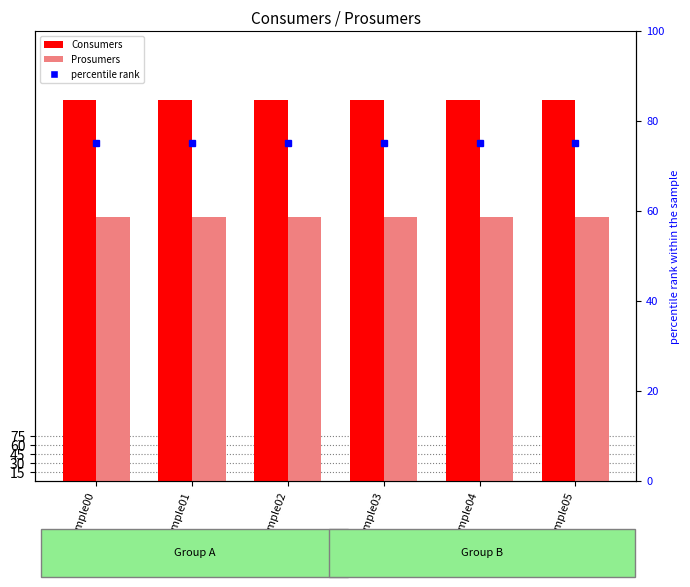

True or false: Consumers has a value of 635 at Sample03.

True